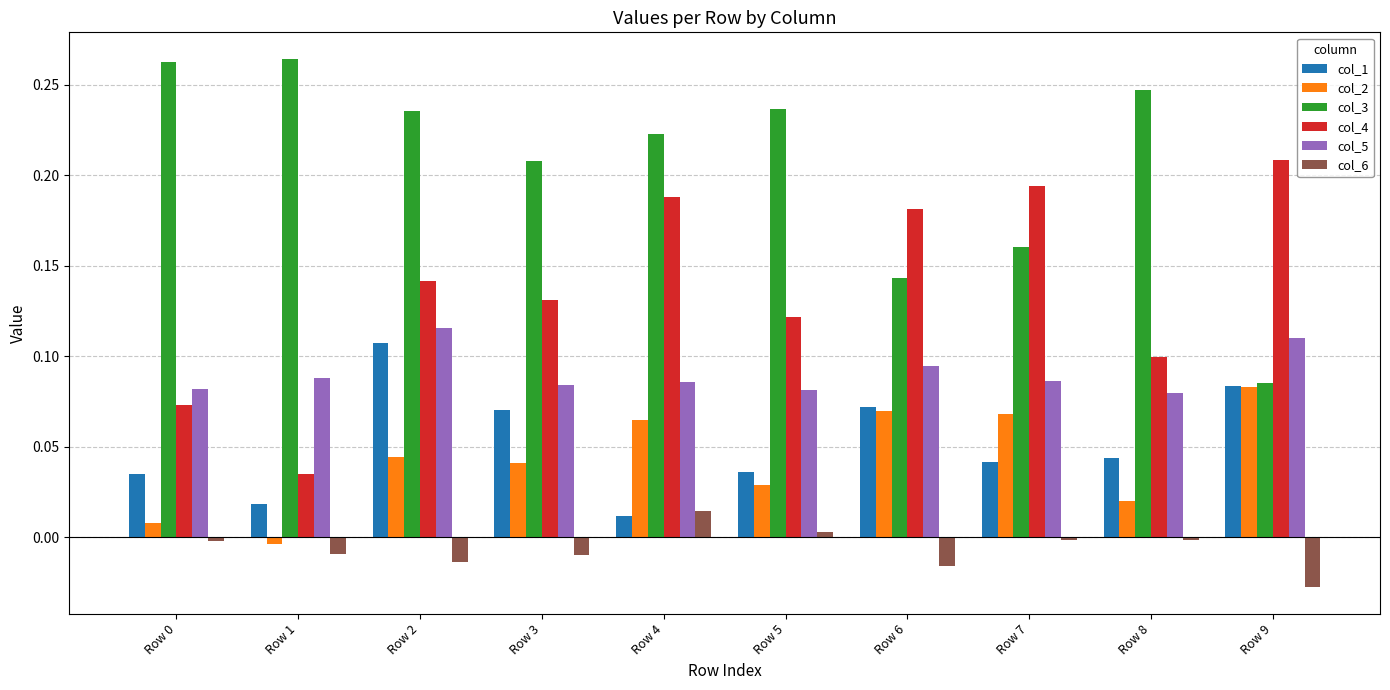

Which series changed the most between Row 7 and Row 8?

col_4